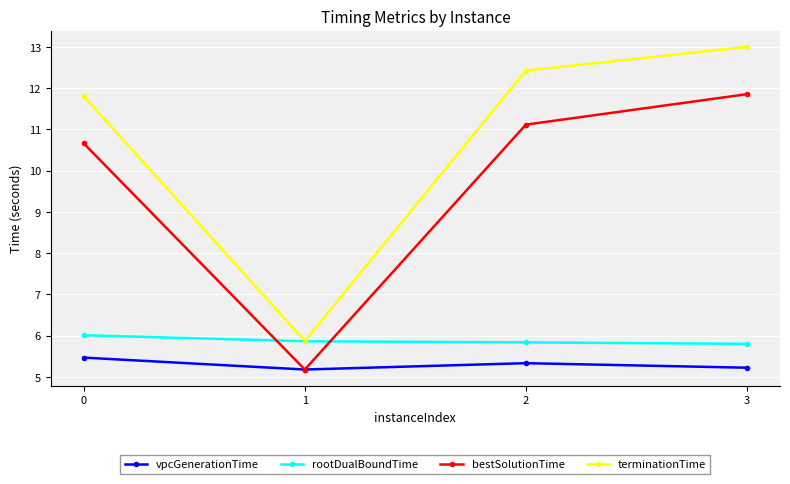

Is the value of bestSolutionTime at 0 greater than the value of vpcGenerationTime at 2?

Yes